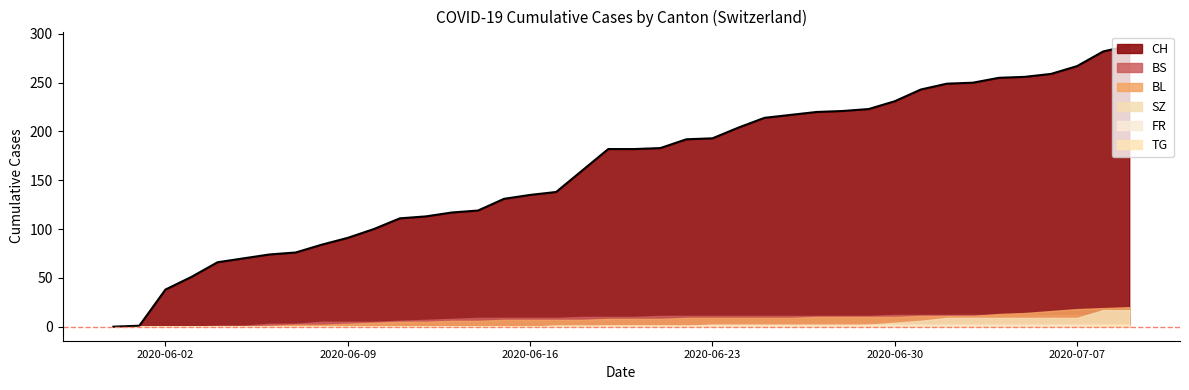

Does the chart have visible grid lines?

No